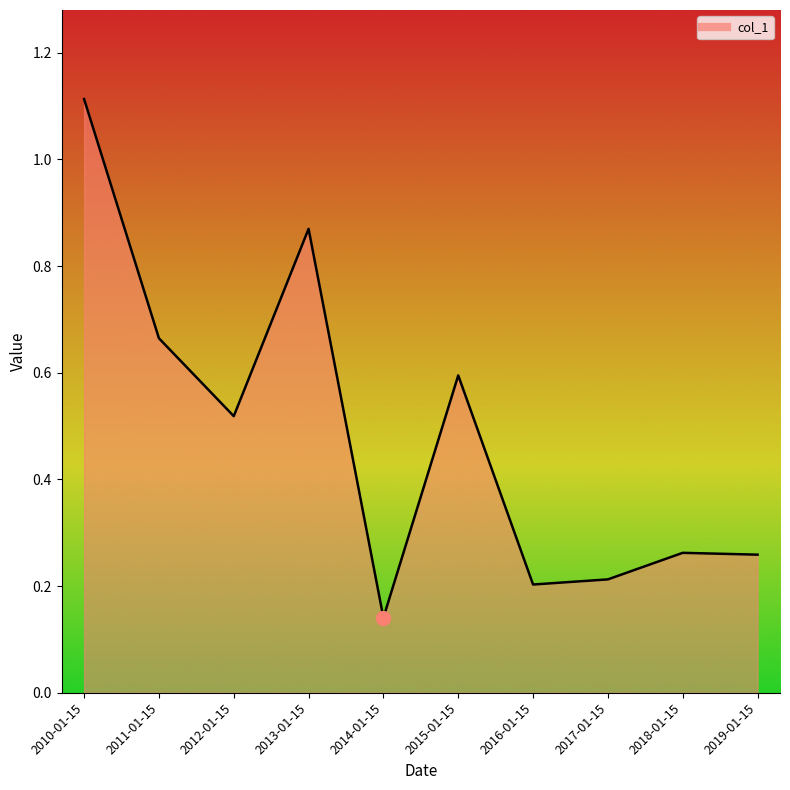

What position from the left is 2019-01-15?

10